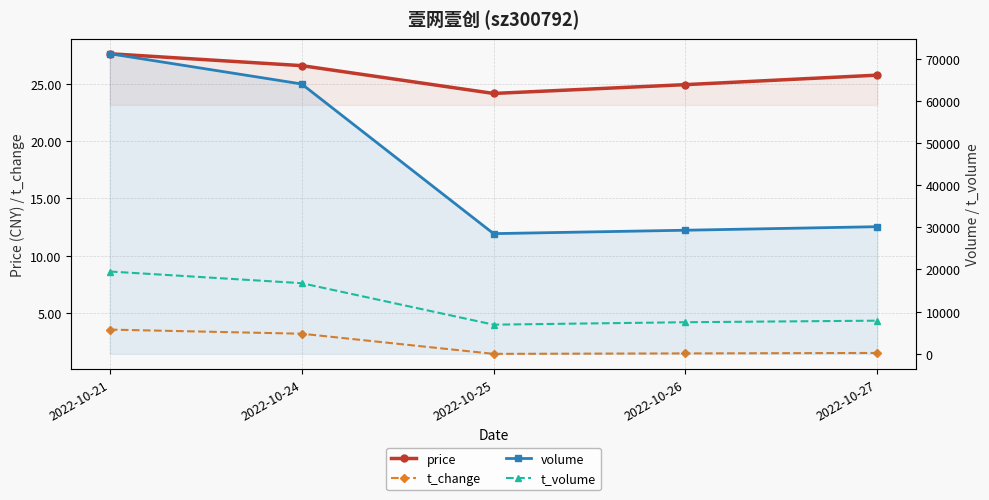

True or false: price and volume cross at least once.

False